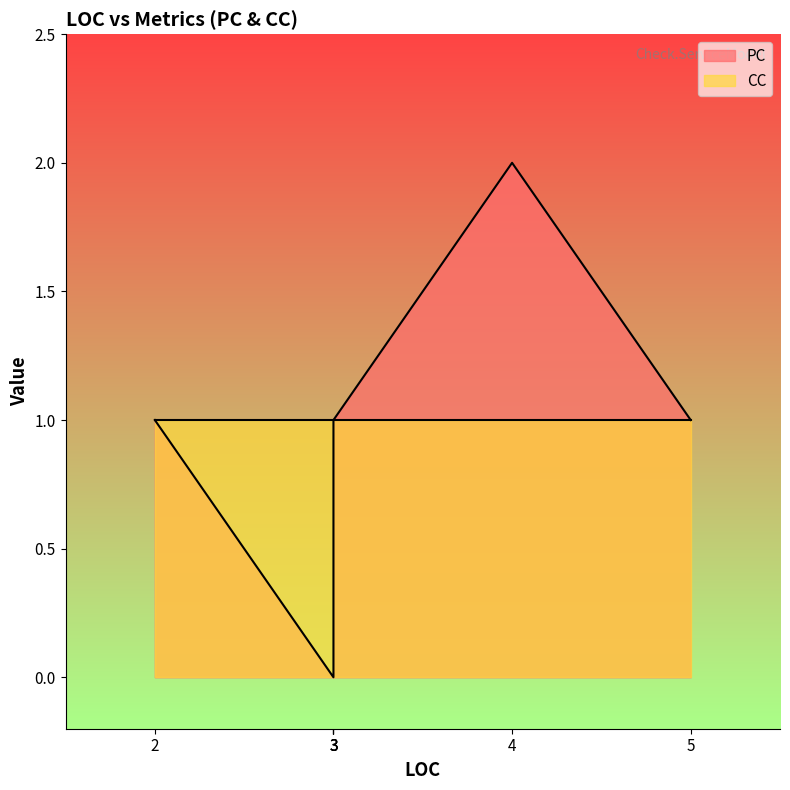

How many values in the PC series are below 1?

1